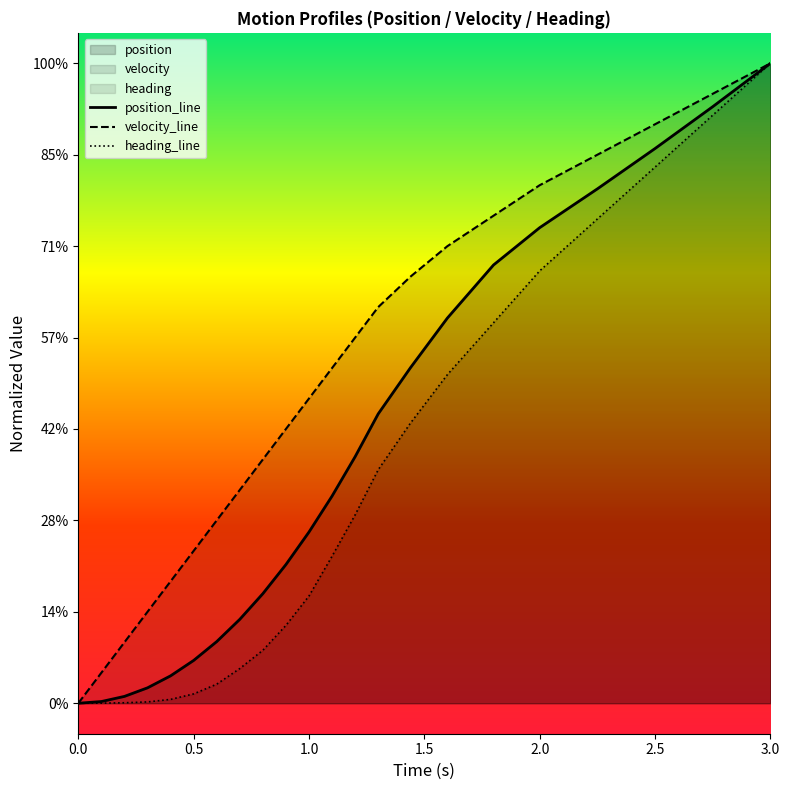

Does the chart display data point markers on the line(s)?

No